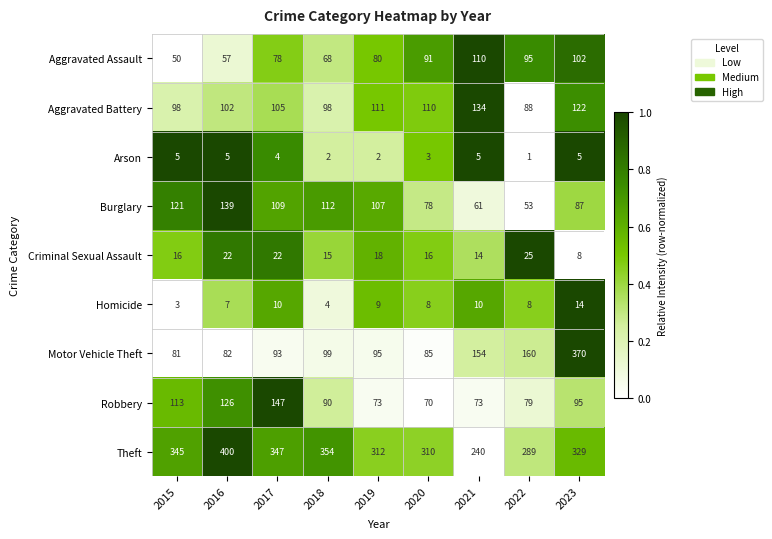

Between 2017 and 2019, which series saw the biggest shift?

Robbery